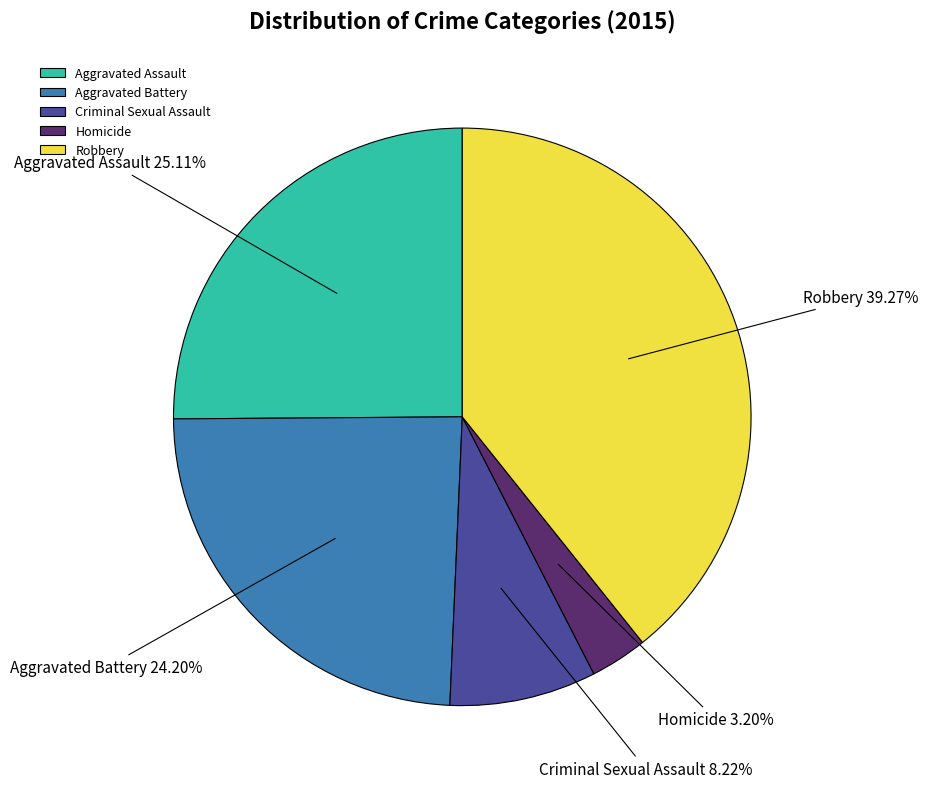

Count the number of slices in the pie.

5